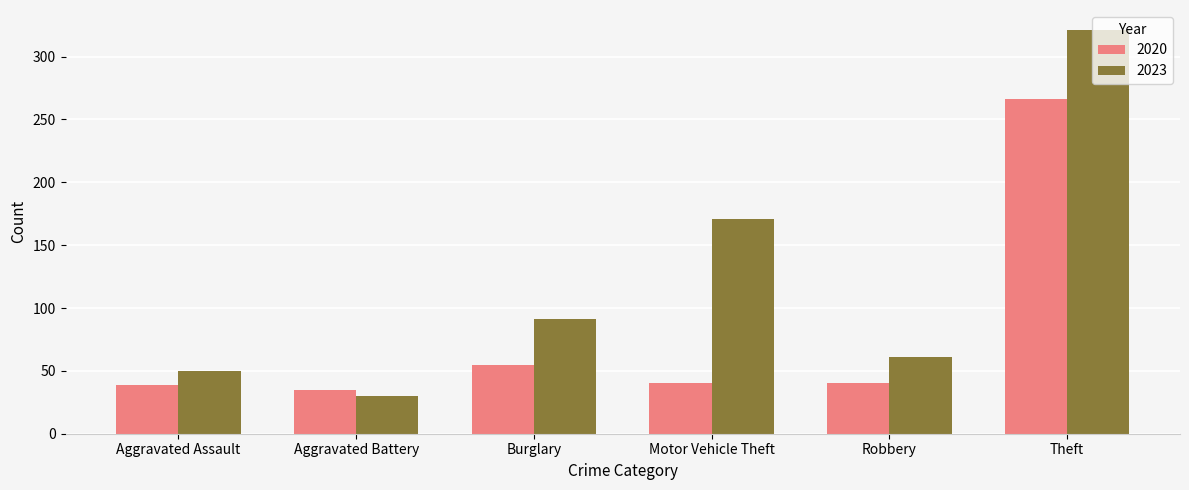

What position from the left is Burglary?

3